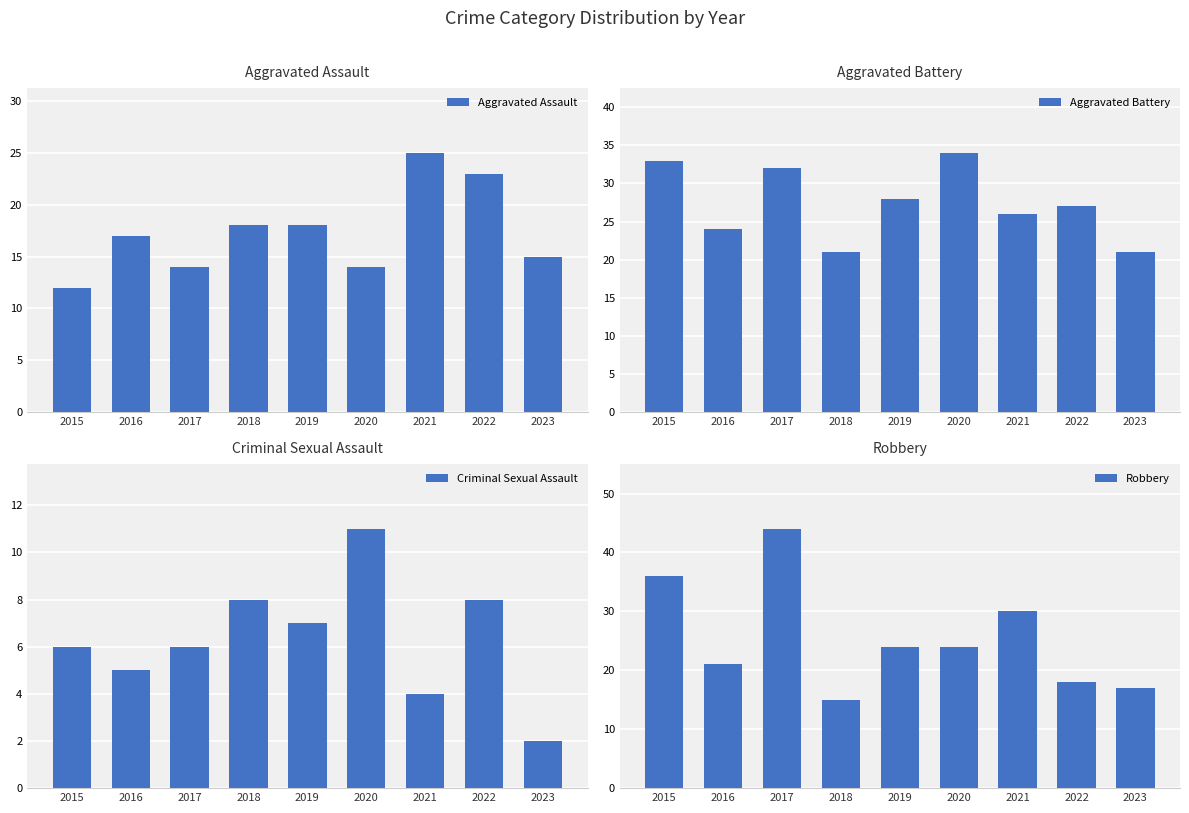

How many categories are shown in the chart?

9